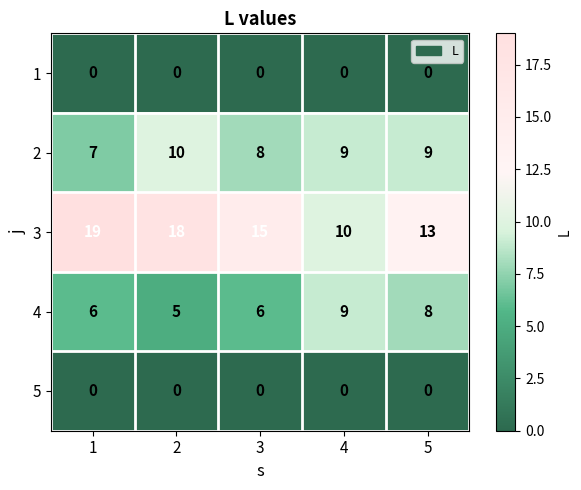

Which series has the largest range (max minus min)?

3